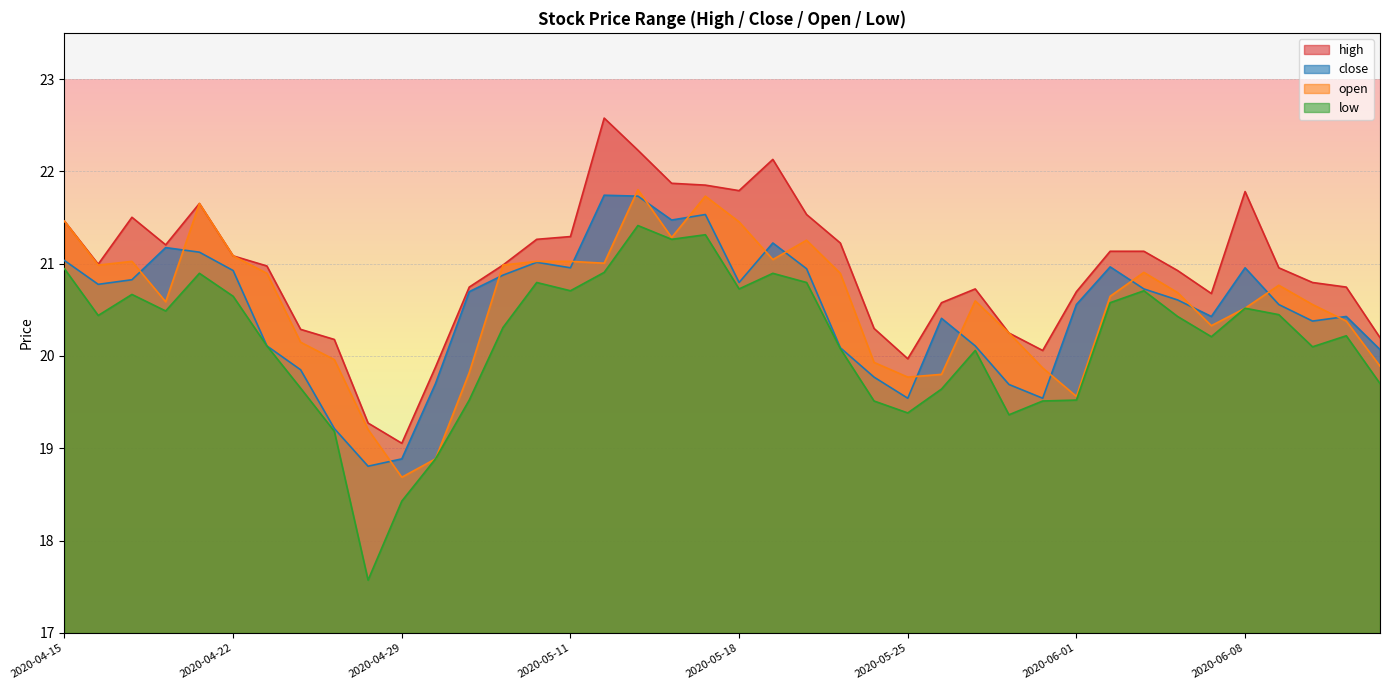

What is the maximum value for open?

21.8